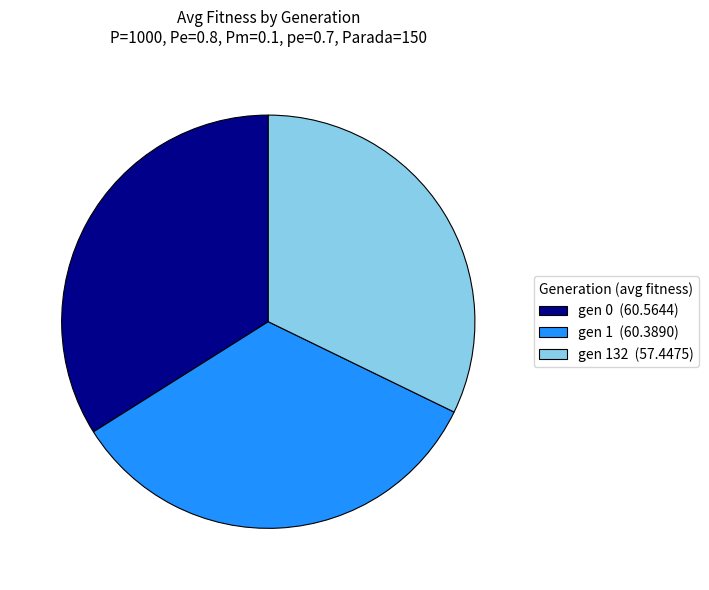

Approximately how many times larger is the value at gen 132 (57.4475) compared to gen 0 (60.5644)?

0.9